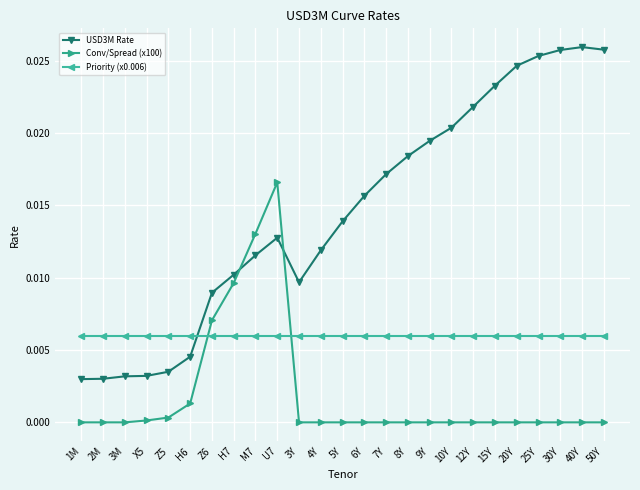

Is the value of USD3M Rate at 12Y greater than the value of Priority (x0.006) at U7?

Yes